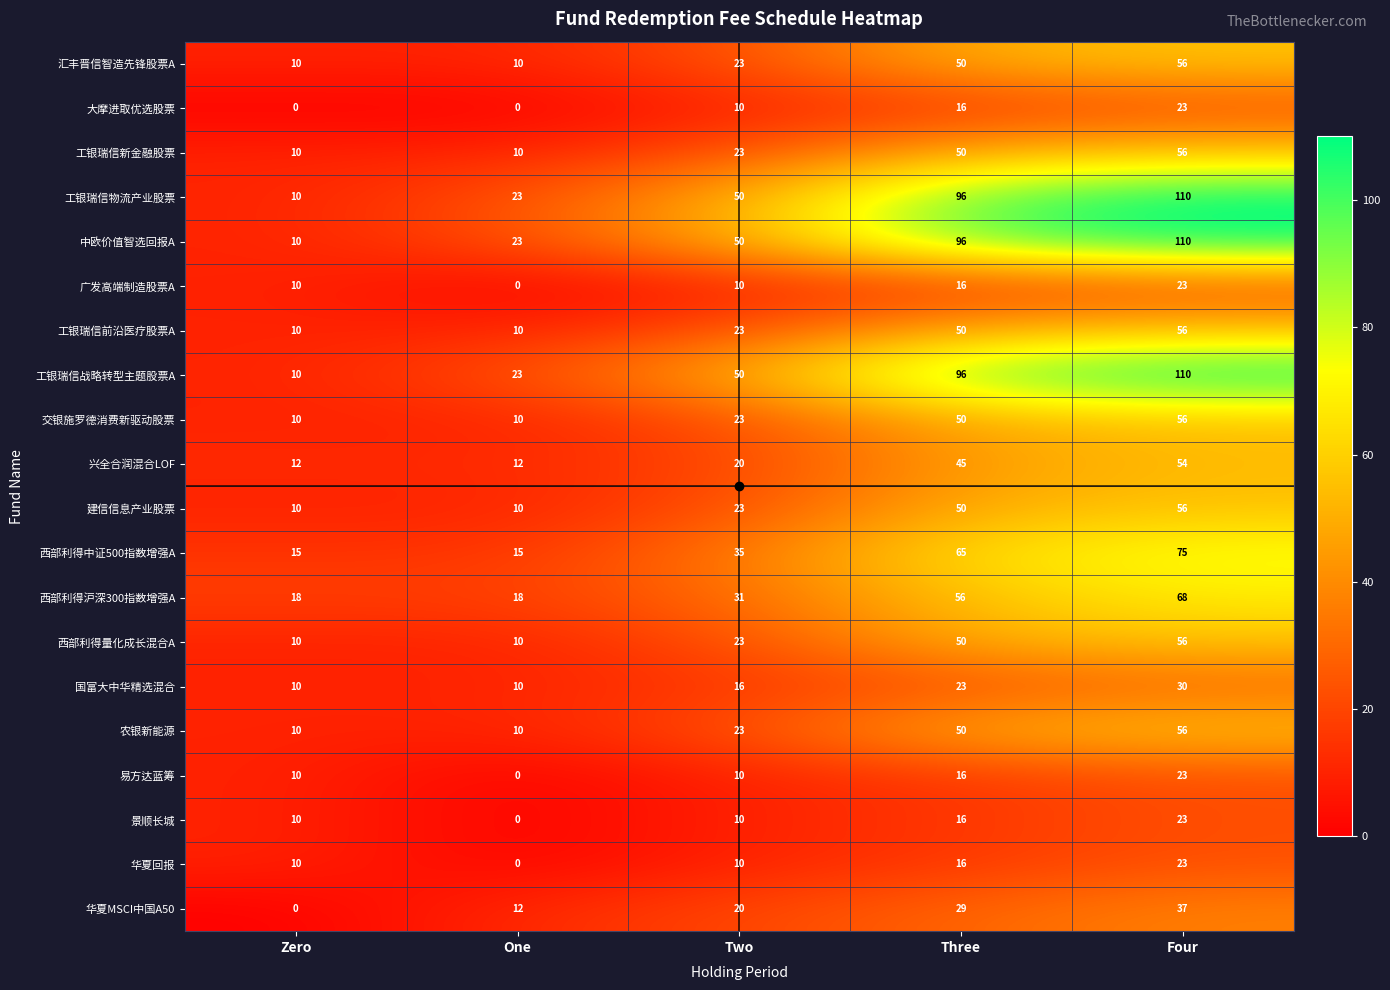

True or false: 工银瑞信前沿医疗股票A has a value of 50 at Three.

True